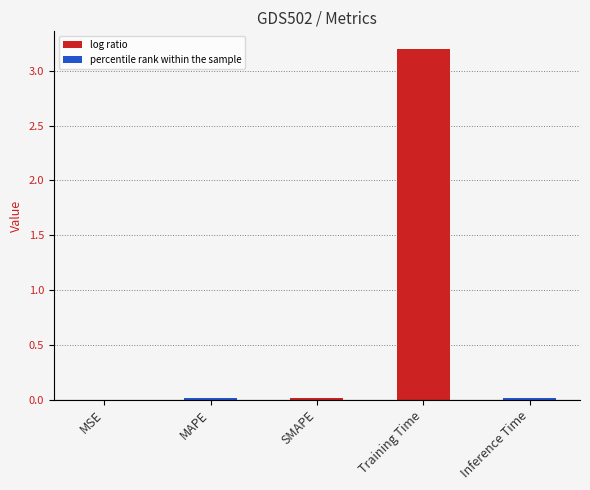

What is the greatest value displayed?

3.2